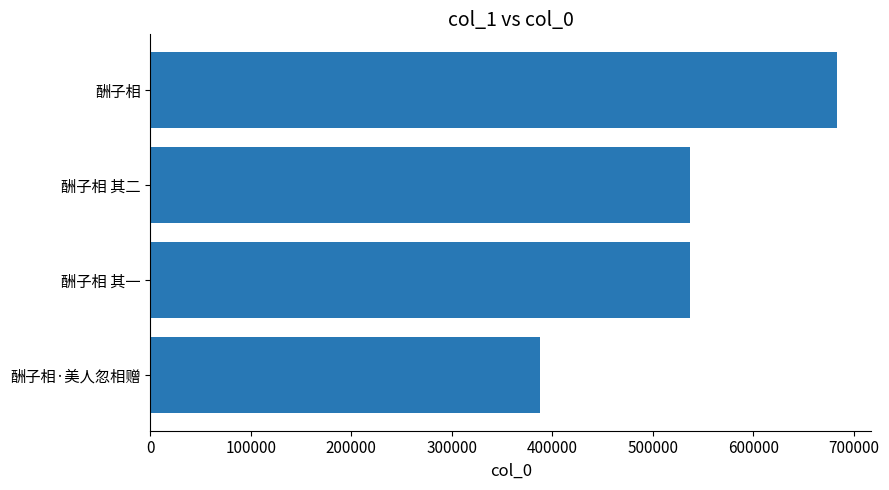

How many categories are shown in the chart?

4